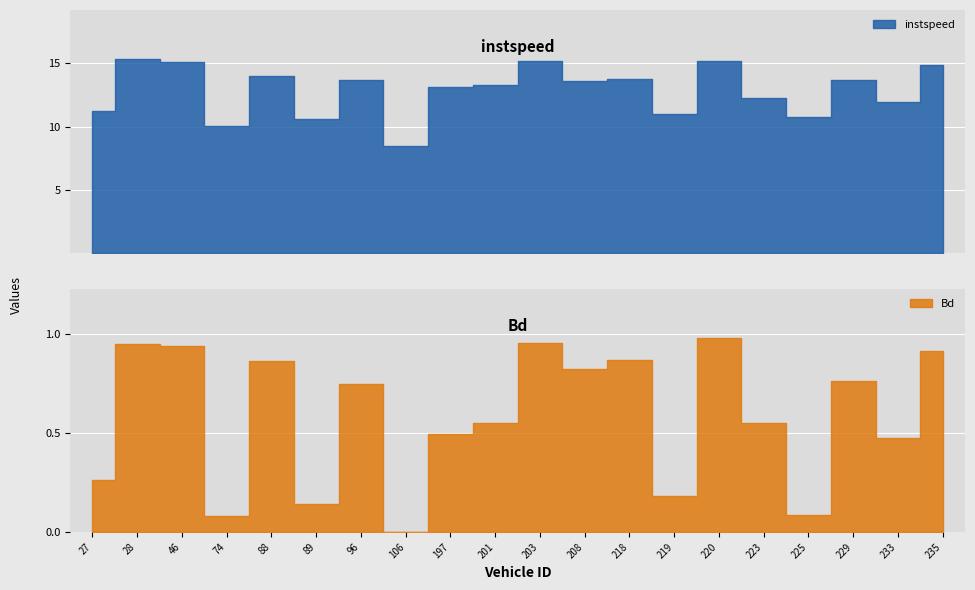

What is the difference between the second highest and second lowest values in the Bd series?

0.9